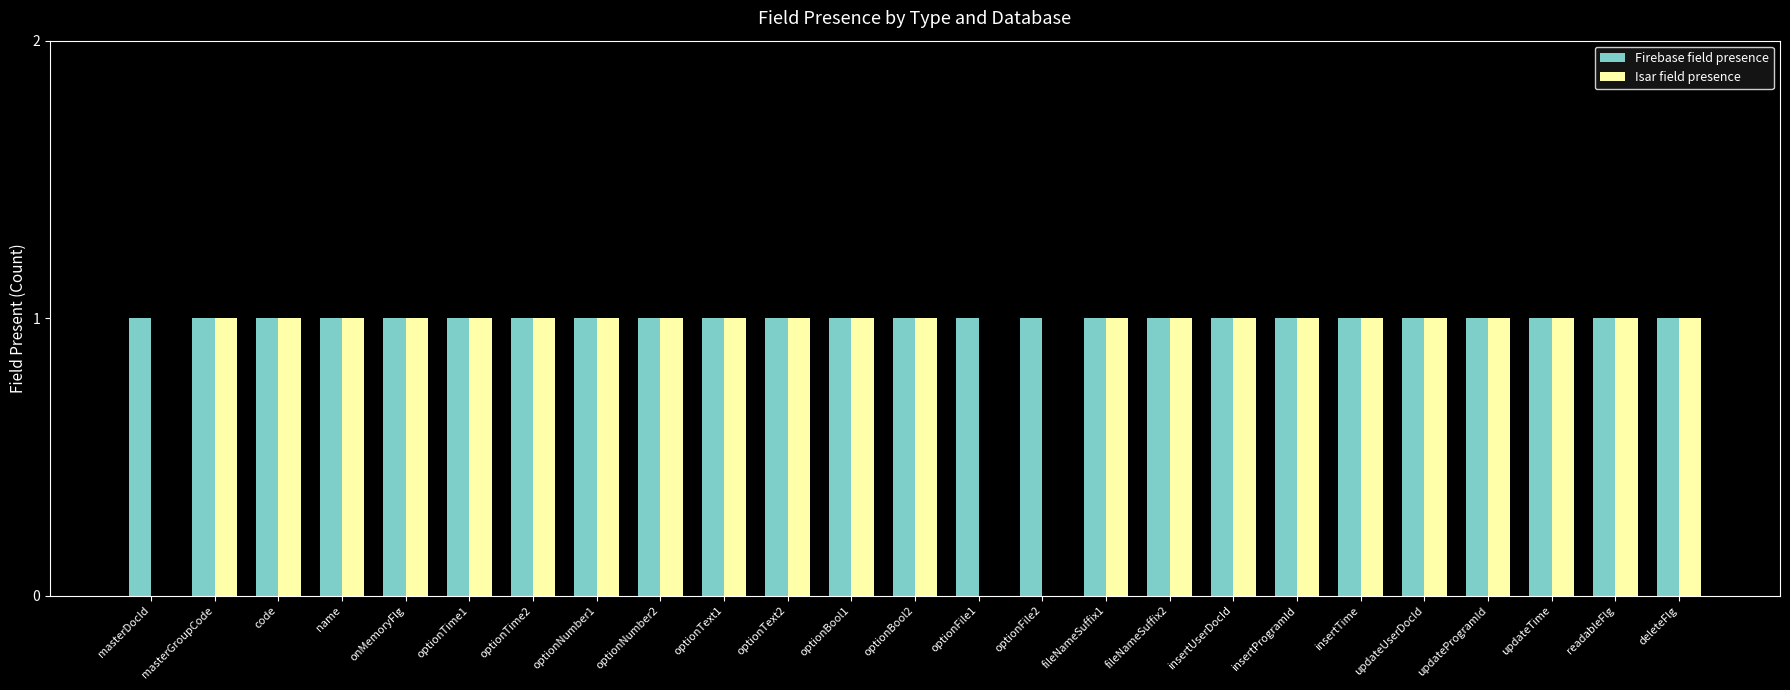

True or false: Firebase field presence has a value of 2 at fileNameSuffix1.

False